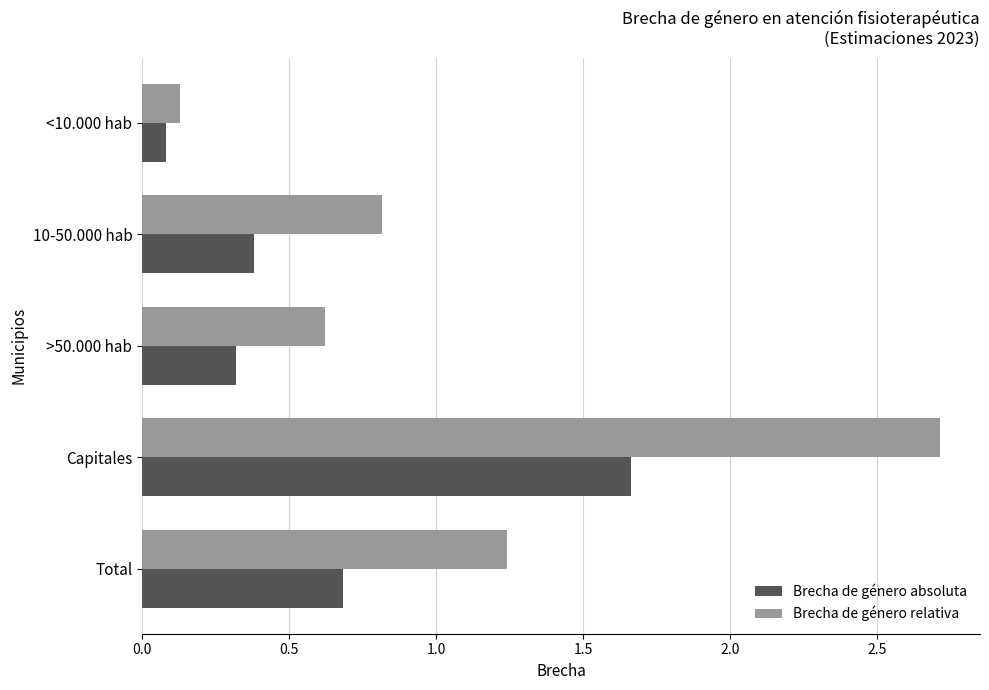

Which series has the largest total across all categories?

Brecha de género relativa